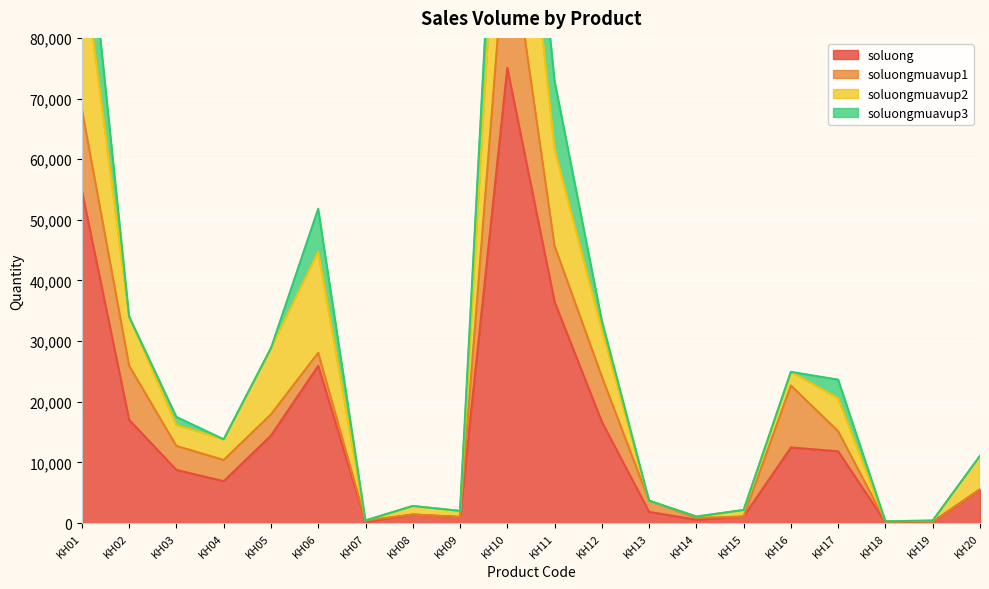

What is the highest value of the soluongmuavup2 series?

150100